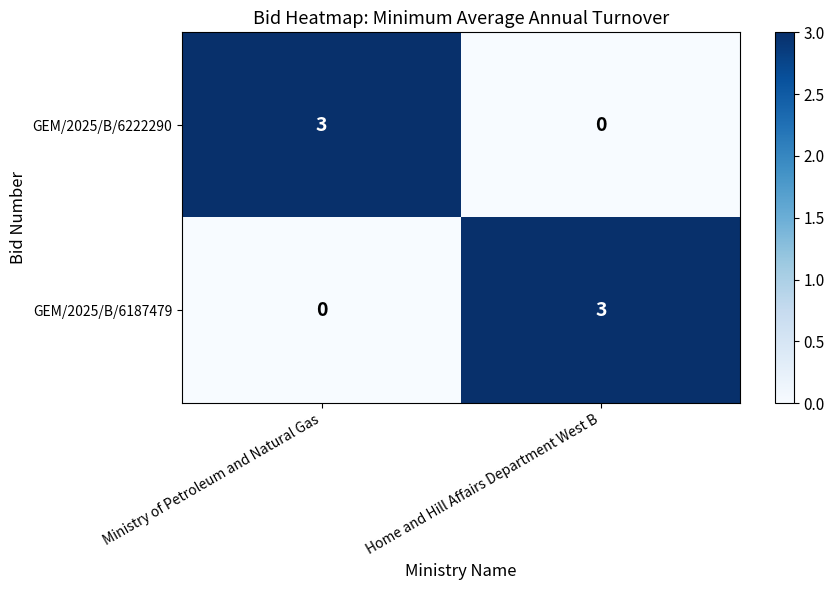

Reading right to left, what are all the values shown in this chart?

GEM/2025/B/6222290: Home and Hill Affairs Department West B=0	Ministry of Petroleum and Natural Gas=3
GEM/2025/B/6187479: Home and Hill Affairs Department West B=3	Ministry of Petroleum and Natural Gas=0